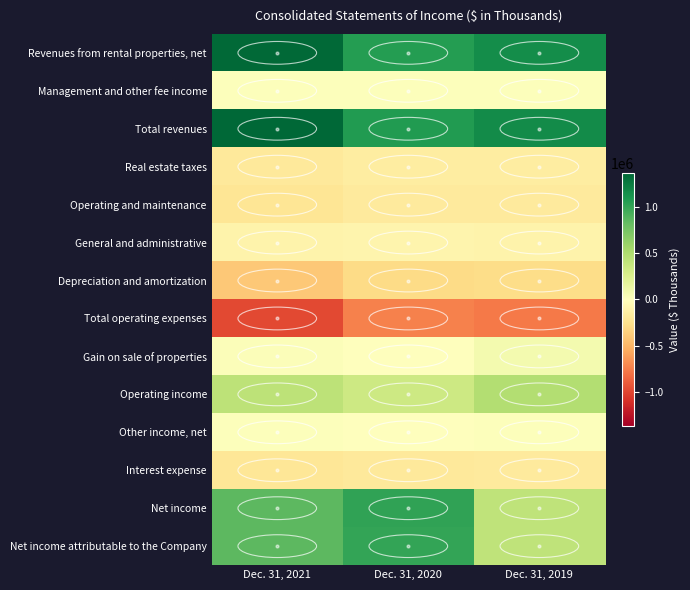

Reading left to right, list all the values displayed in this chart.

Revenues from rental properties, net: Dec. 31, 2021=1349702	Dec. 31, 2020=1044888	Dec. 31, 2019=1142334
Management and other fee income: Dec. 31, 2021=14883	Dec. 31, 2020=13005	Dec. 31, 2019=16550
Total revenues: Dec. 31, 2021=1364585	Dec. 31, 2020=1057893	Dec. 31, 2019=1158884
Real estate taxes: Dec. 31, 2021=-181256	Dec. 31, 2020=-157661	Dec. 31, 2019=-153659
Operating and maintenance: Dec. 31, 2021=-222882	Dec. 31, 2020=-174038	Dec. 31, 2019=-171981
General and administrative: Dec. 31, 2021=-104121	Dec. 31, 2020=-93217	Dec. 31, 2019=-96942
Depreciation and amortization: Dec. 31, 2021=-395320	Dec. 31, 2020=-288955	Dec. 31, 2019=-277879
Total operating expenses: Dec. 31, 2021=-971140	Dec. 31, 2020=-731765	Dec. 31, 2019=-760515
Gain on sale of properties: Dec. 31, 2021=30841	Dec. 31, 2020=6484	Dec. 31, 2019=79218
Operating income: Dec. 31, 2021=424286	Dec. 31, 2020=332612	Dec. 31, 2019=477587
Other income, net: Dec. 31, 2021=19810	Dec. 31, 2020=4119	Dec. 31, 2019=10985
Interest expense: Dec. 31, 2021=-204133	Dec. 31, 2020=-186904	Dec. 31, 2019=-177395
Net income: Dec. 31, 2021=849696	Dec. 31, 2020=1002877	Dec. 31, 2019=413561
Net income attributable to the Company: Dec. 31, 2021=844059	Dec. 31, 2020=1000833	Dec. 31, 2019=410605